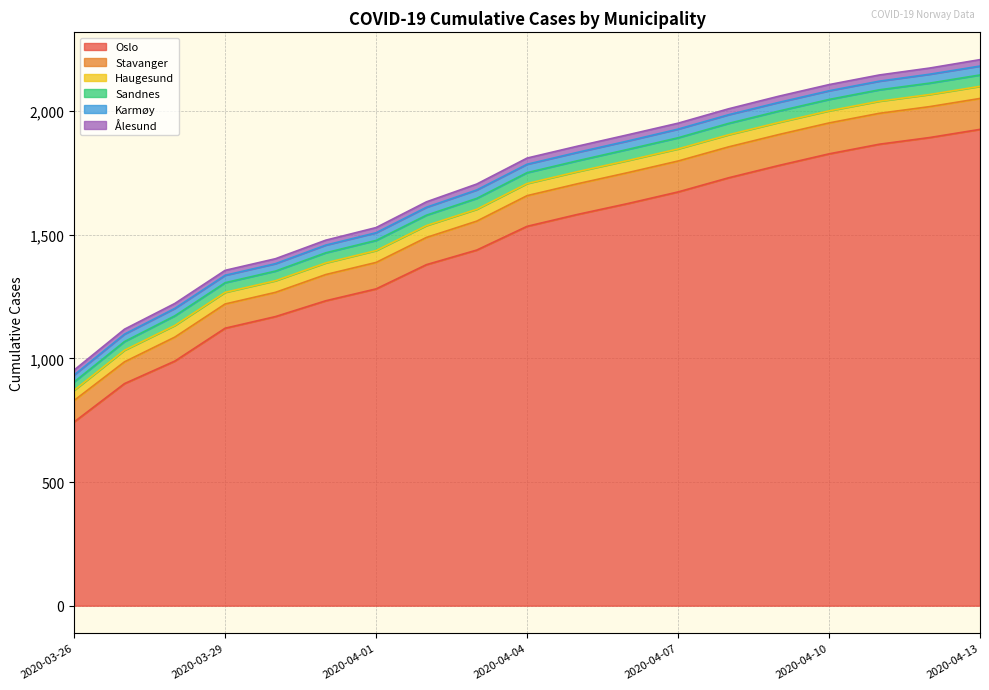

What is the total value across all series at 2020-04-13?

2208